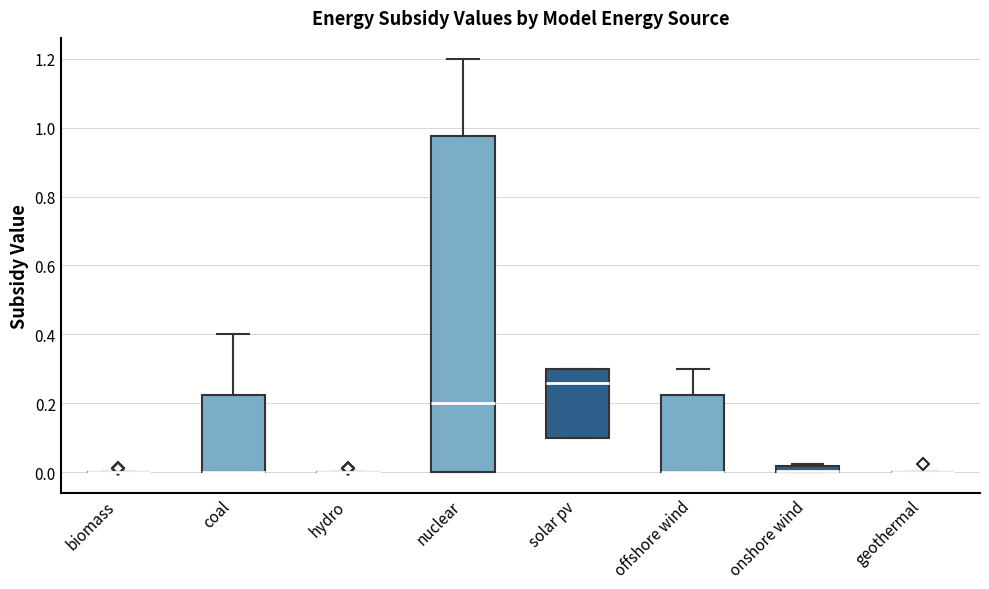

Comparing the boxes themselves (not the whiskers), which one is the tallest?

nuclear